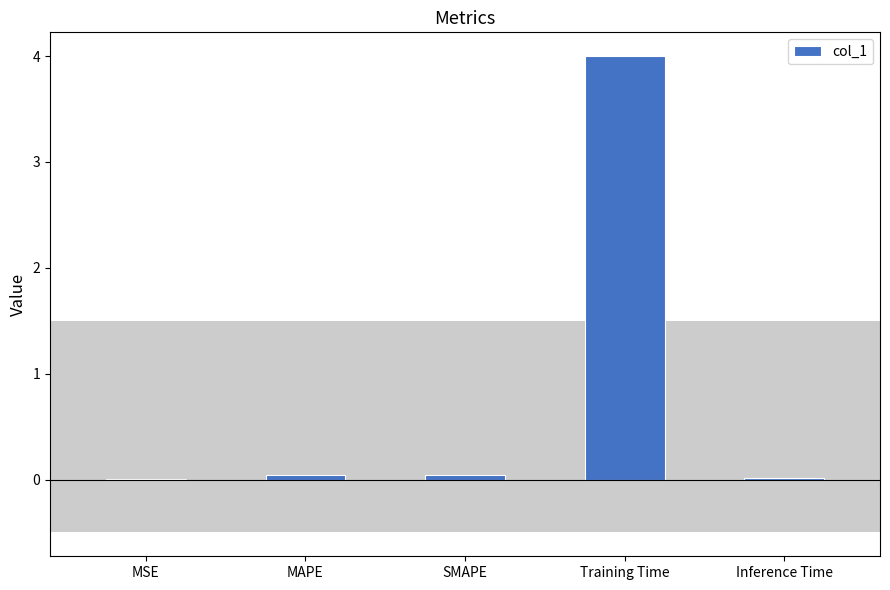

What is the sum of the values at MSE and Training Time?

4.0